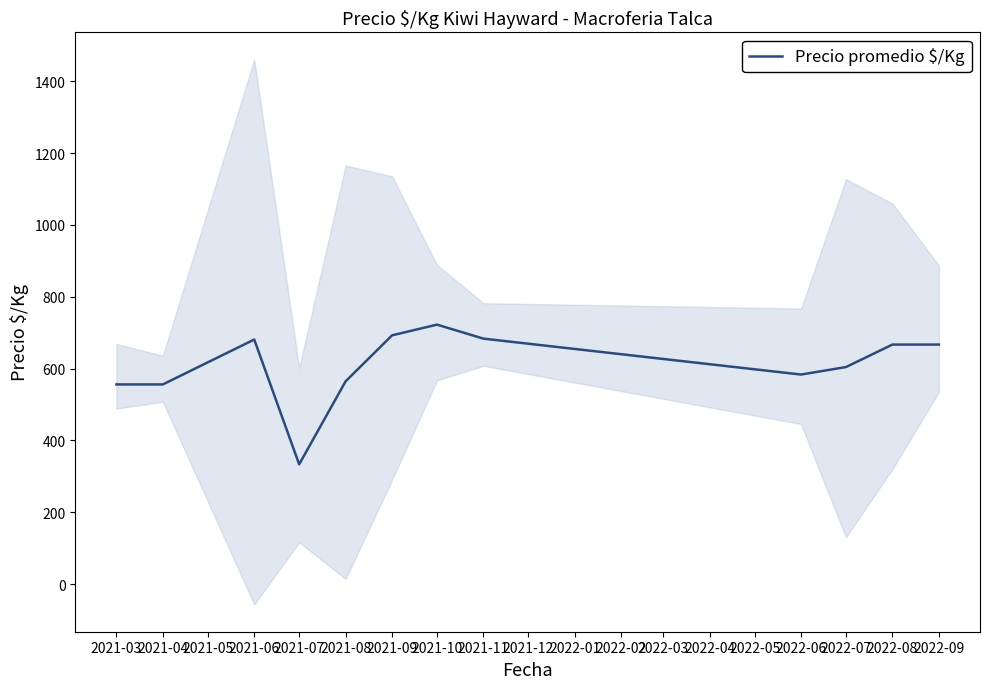

What is the lowest value of the Precio promedio $/Kg series?

333.5